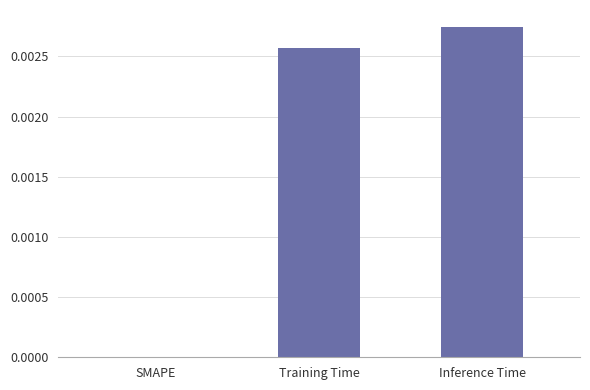

How many data points does each series have?

3